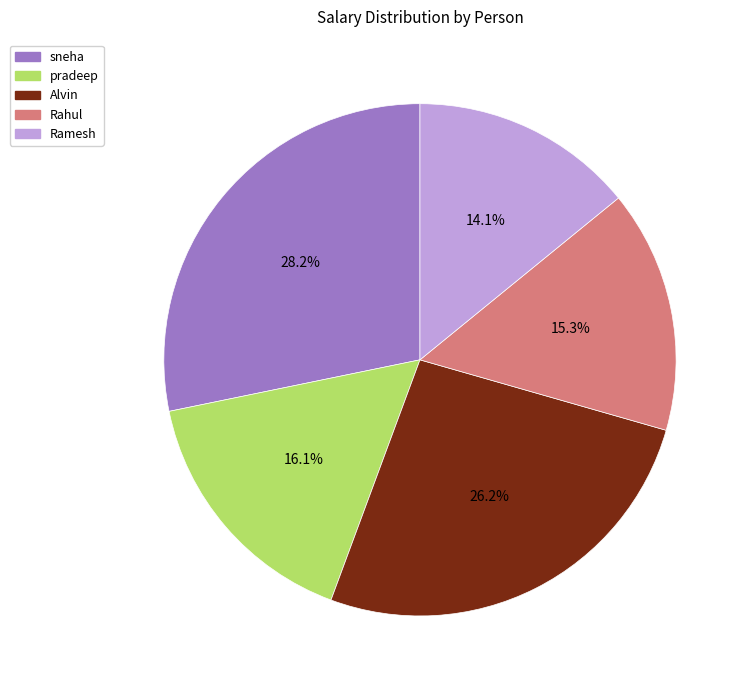

What percentage is the pradeep slice, to the nearest percent?

16%